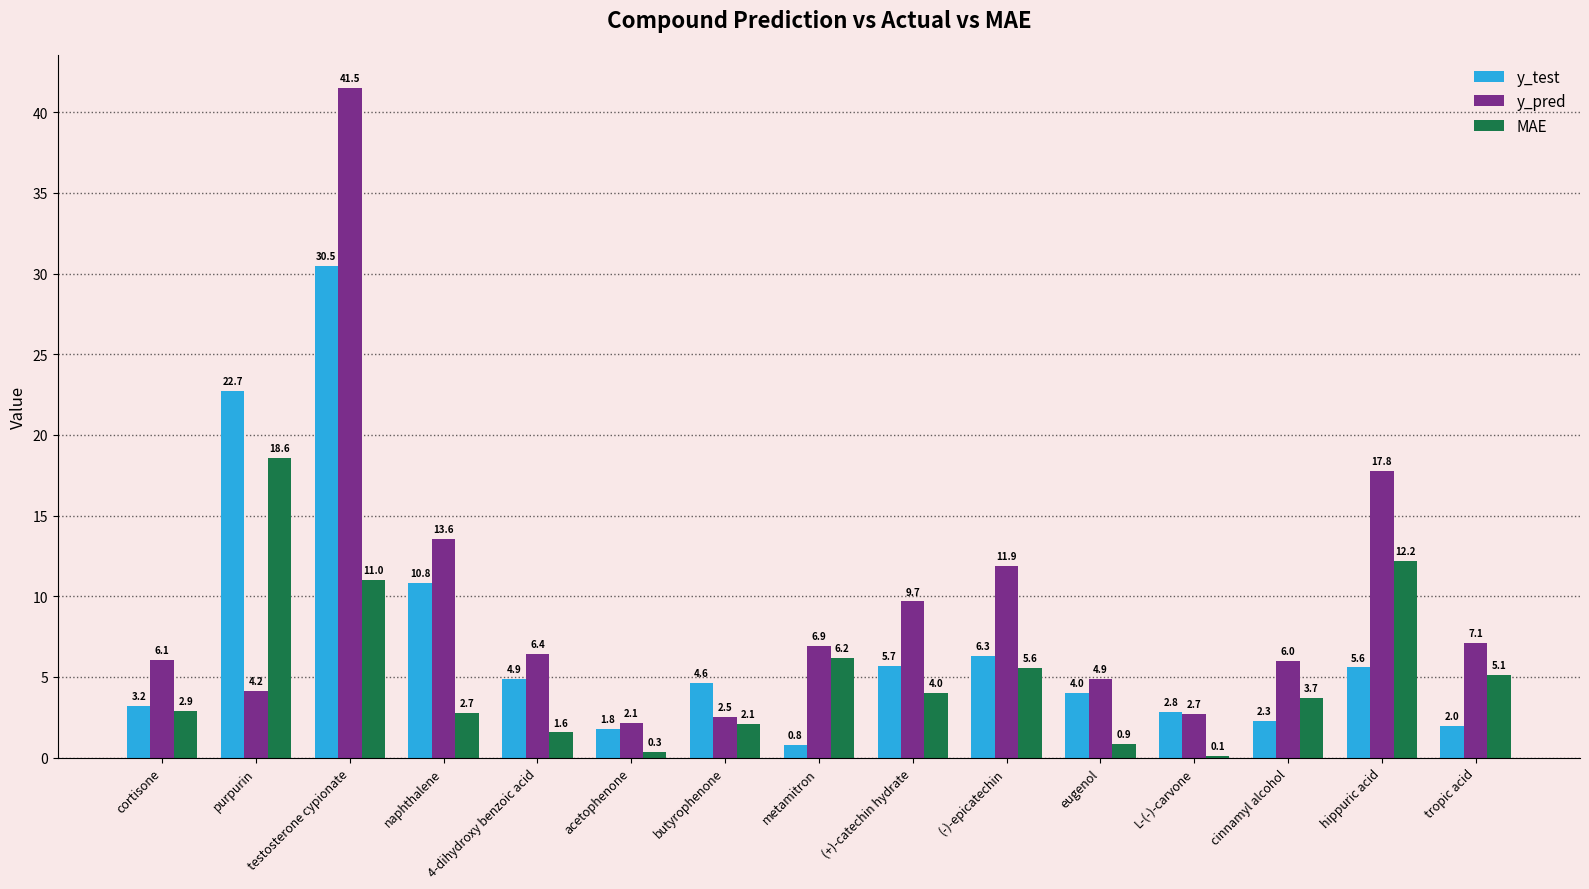

What is the sum of the y_pred values at cinnamyl alcohol and 4-dihydroxy benzoic acid?

12.4